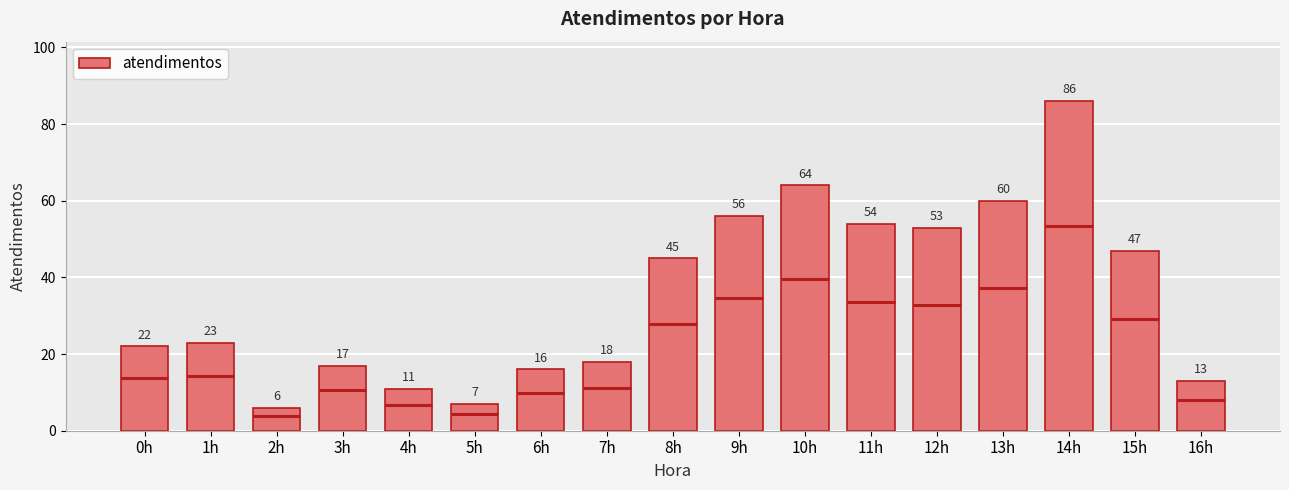

Are the bars horizontal?

No